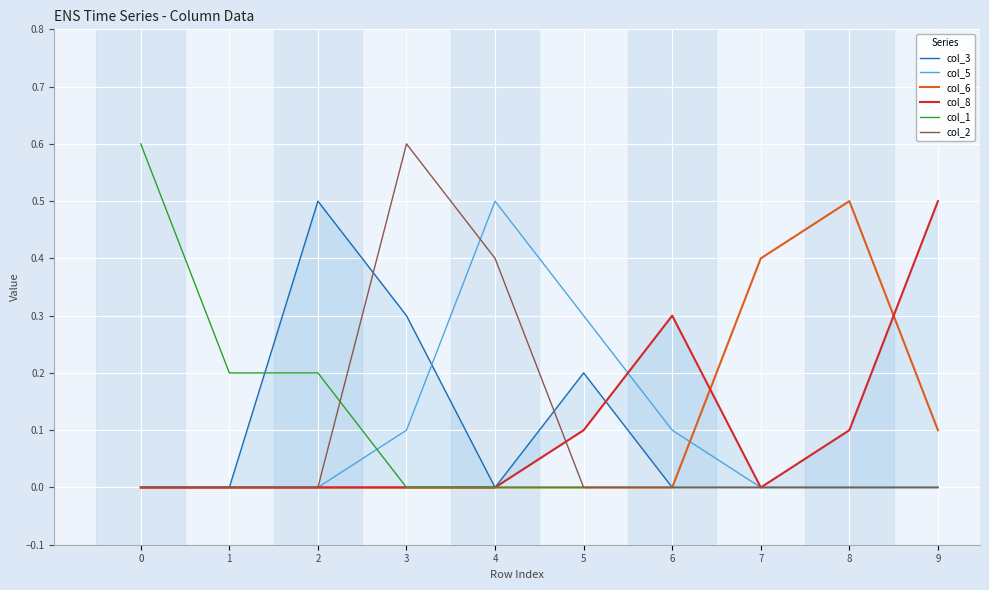

How many col_8 values are between 0 and 1?

10